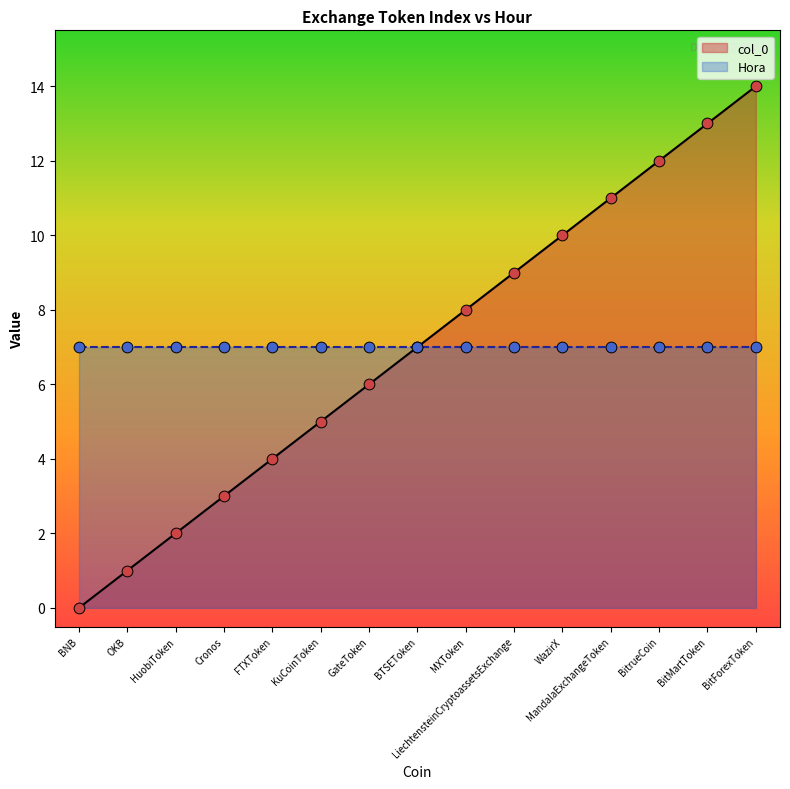

Between BitrueCoin and BNB, which is larger?

BitrueCoin